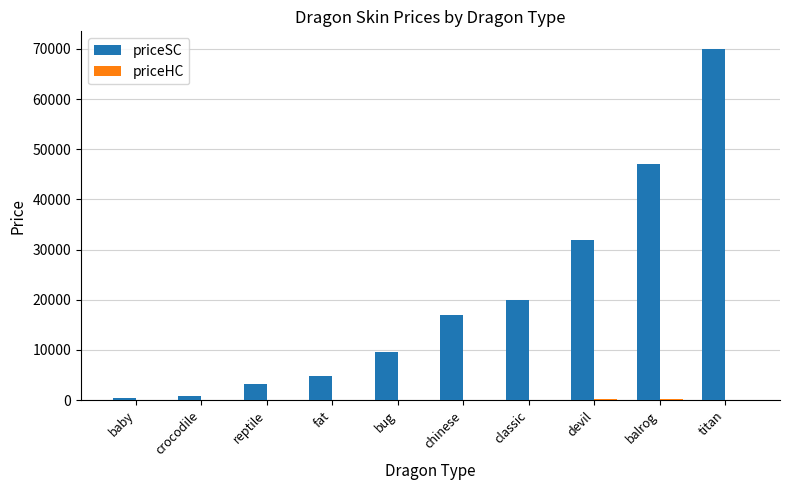

Is it true that priceSC equals 96859 at titan?

False